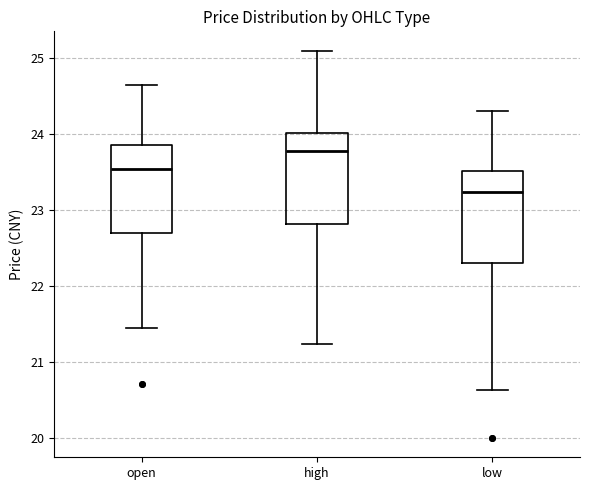

Reading left to right, transcribe this box plot: for each box, give where its median line is, the range the box spans, and where its two whiskers end, as read against the y-axis. The values are not printed on the chart, so give them approximately, as read against the axis.

open: median 23.5, box 22.7 to 23.9, whiskers 21.5 to 24.7
high: median 23.8, box 22.8 to 24.0, whiskers 21.2 to 25.1
low: median 23.2, box 22.3 to 23.5, whiskers 20.6 to 24.3